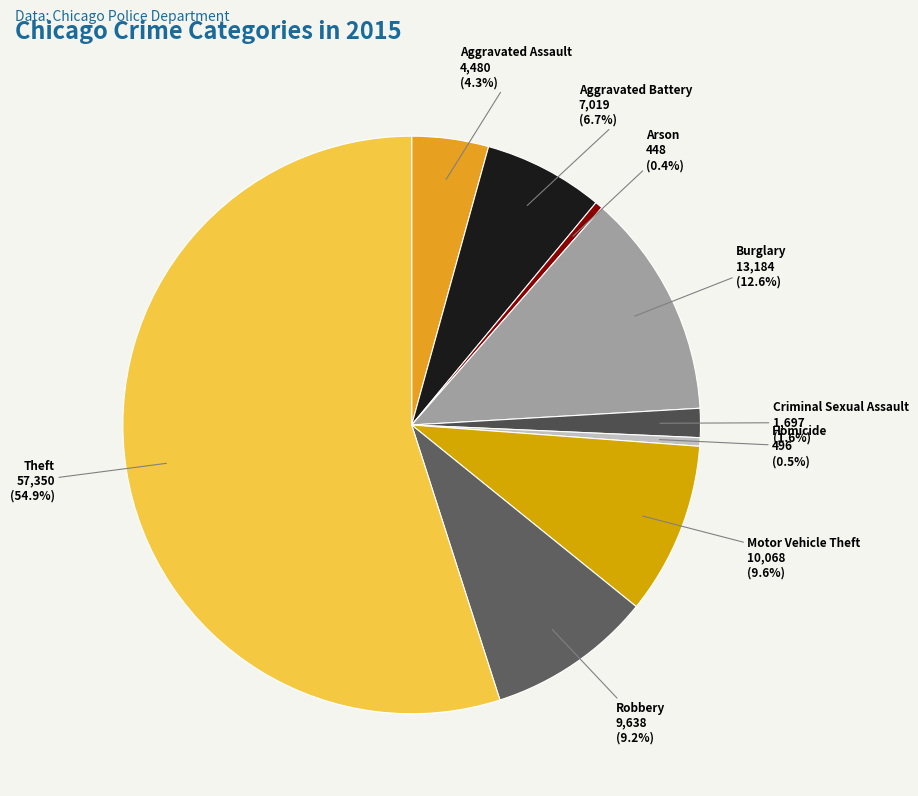

To the nearest percent, what is the combined percentage of Criminal Sexual Assault and Robbery?

11%